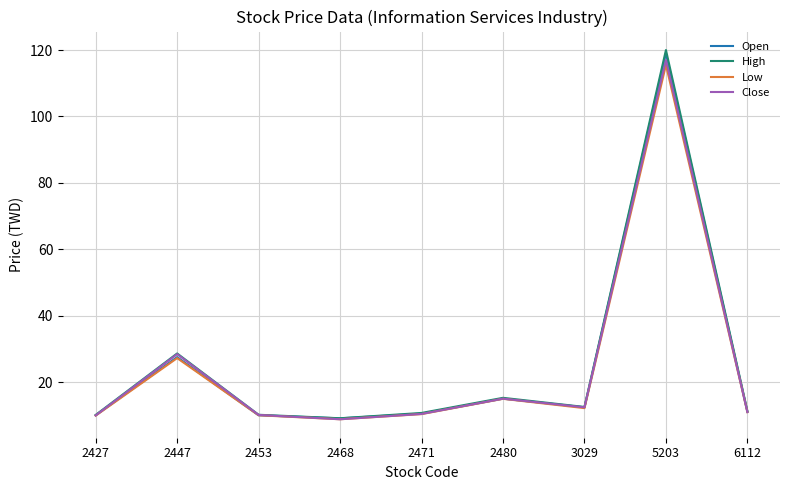

What is the difference between the Low values at 2447 and 5203?

88.2